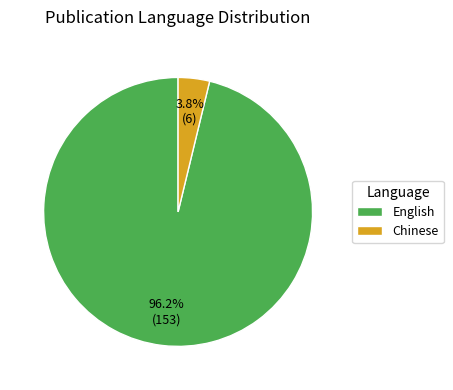

What percentage is NOT represented by English?

3.8%